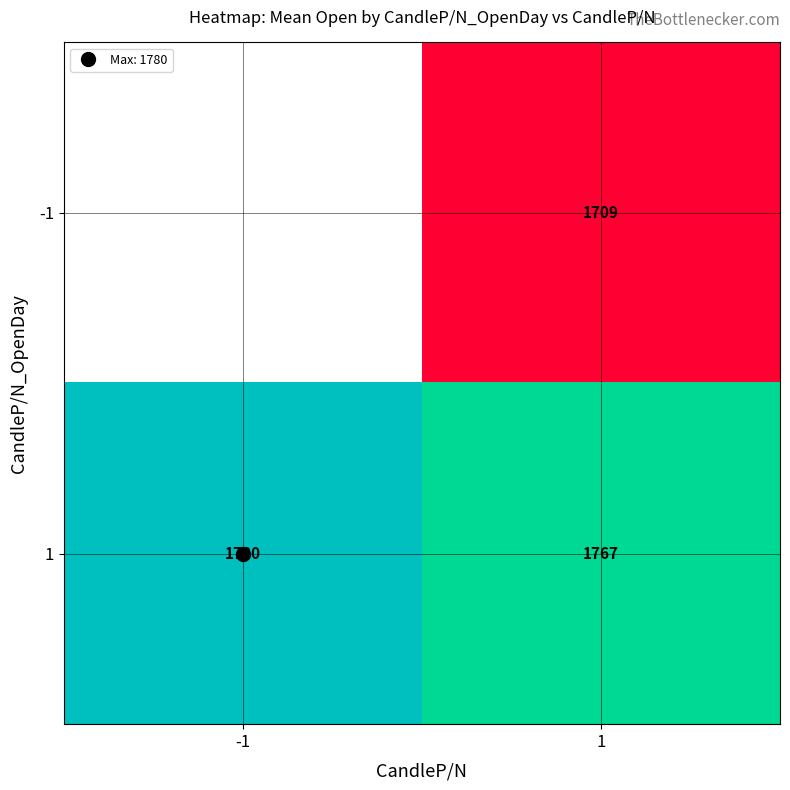

True or false: 1 has a value of 2679.2 at 1.

False